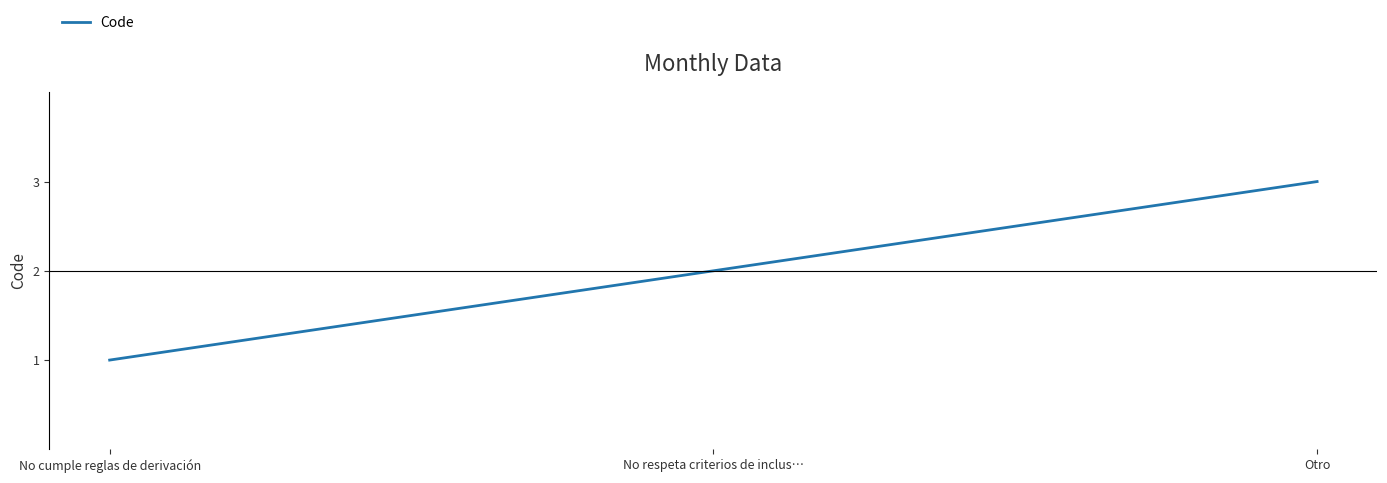

Read the value at Otro.

3